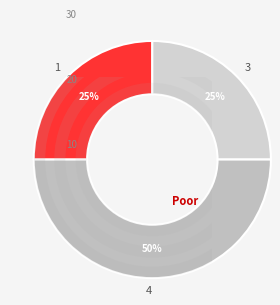

Does 3 represent more than half of the total?

No